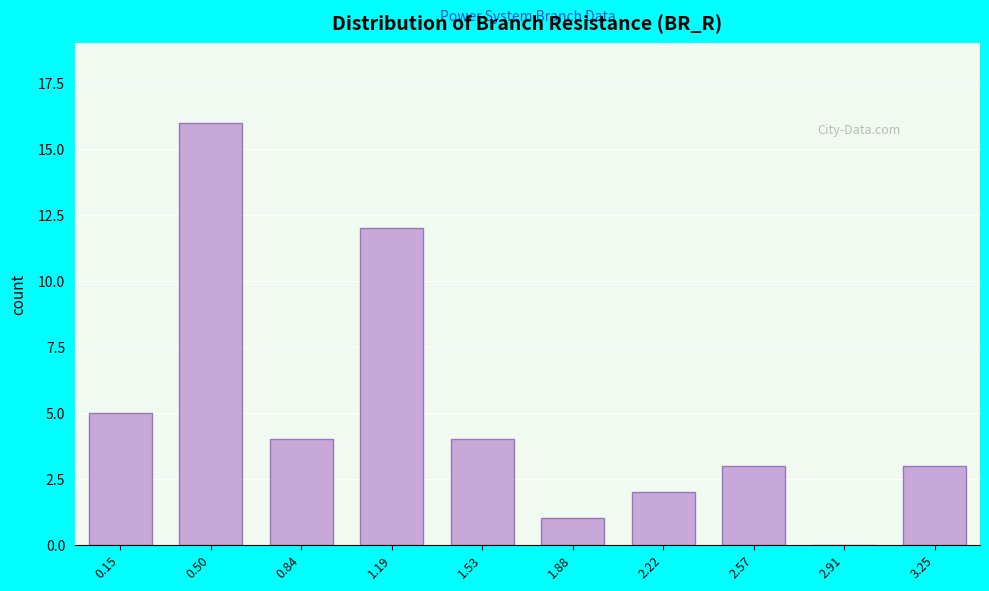

Reading left to right, extract all data points from this chart.

0.15=5	0.50=16	0.84=4	1.19=12	1.53=4	1.88=1	2.22=2	2.57=3	2.91=0	3.25=3